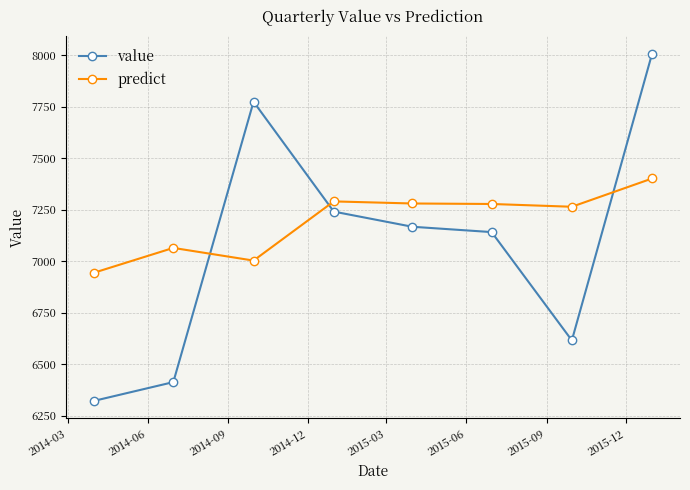

List the series in order of their peak value, lowest first.

predict, value